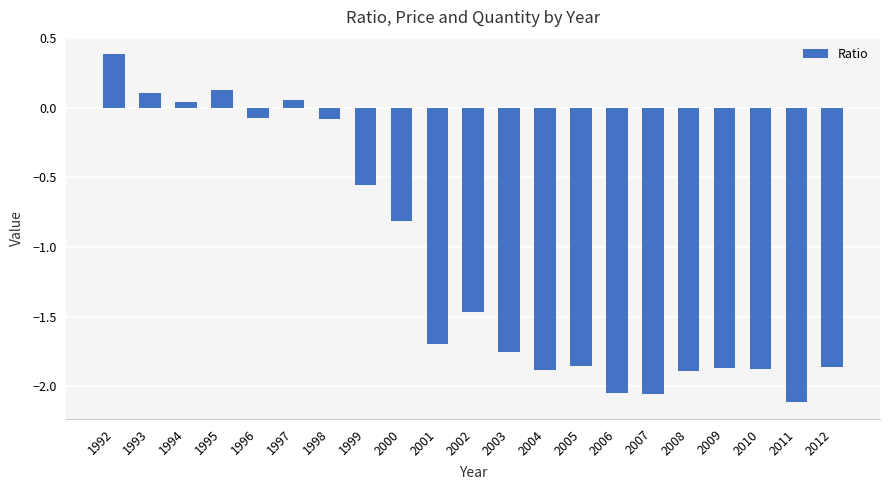

Are the bars grouped side by side (vs. stacked)?

No